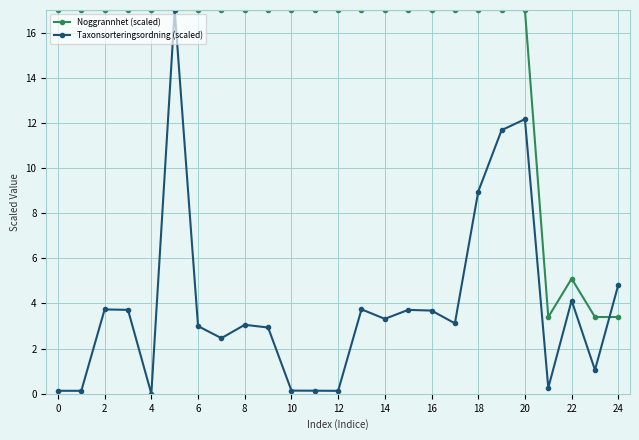

True or false: Taxonsorteringsordning (scaled) has more than 0 points higher than both neighbors.

True